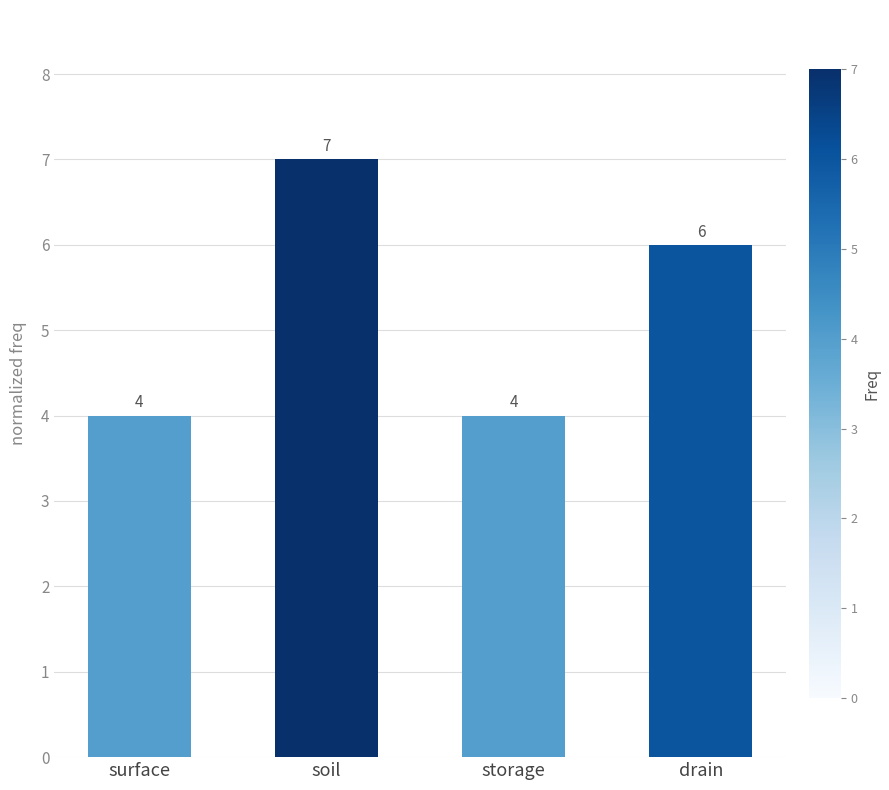

What is the greatest value displayed?

7